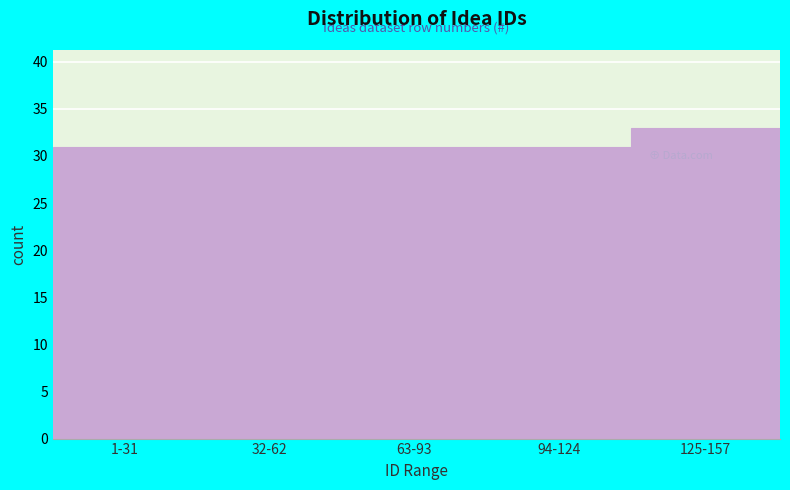

Reading left to right, transcribe all the data shown in this chart.

1-31=31	32-62=31	63-93=31	94-124=31	125-157=33